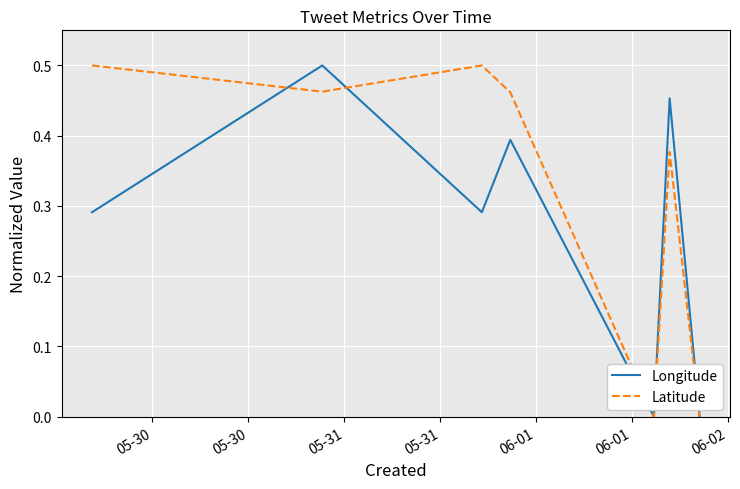

How many lines are shown in the chart?

2